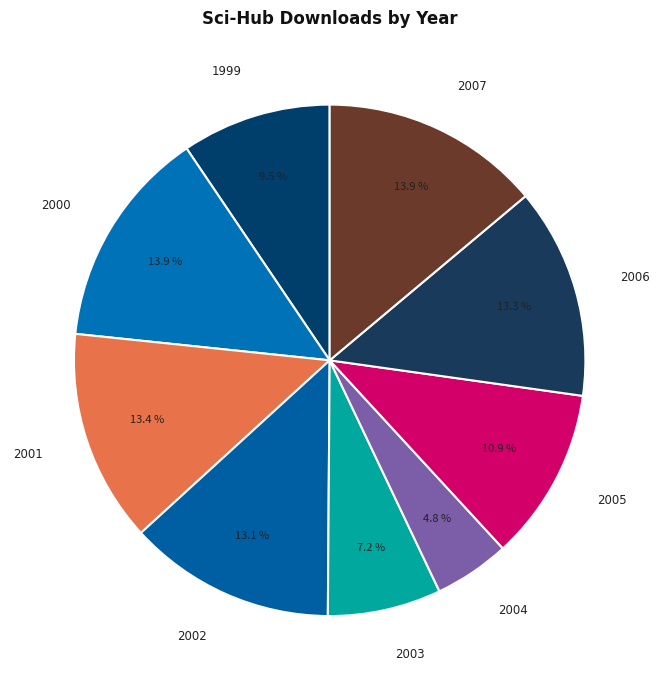

Count the number of slices in the pie.

9